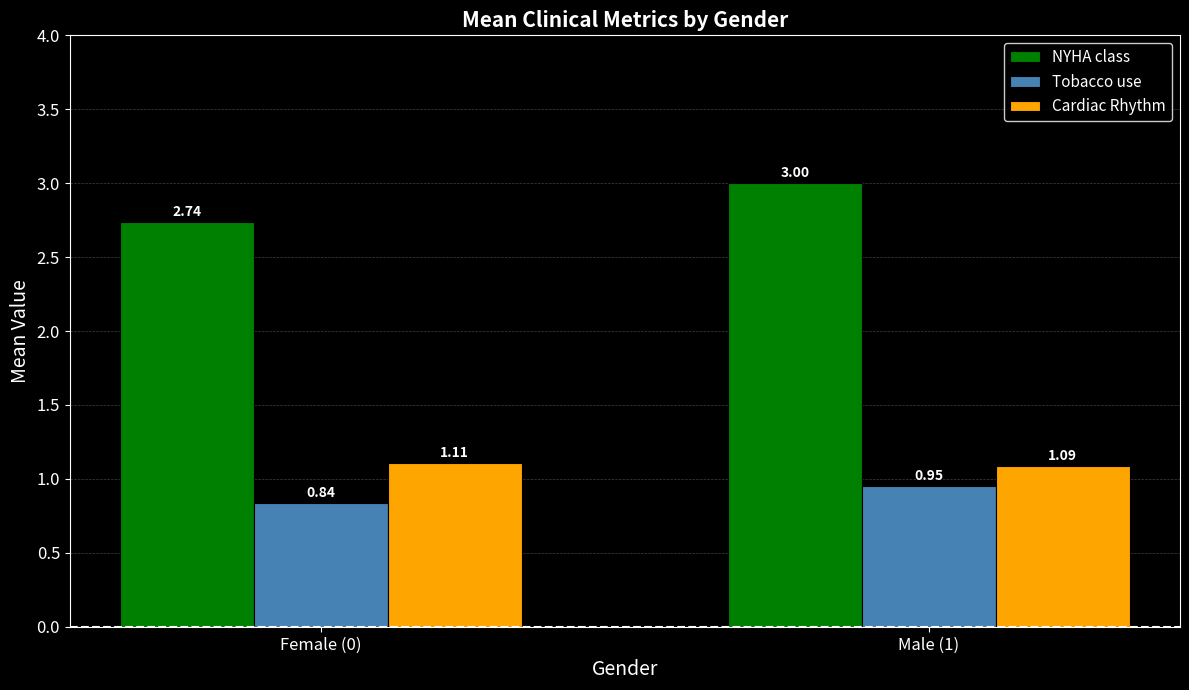

Rank the series at Male (1) from lowest to highest value.

Tobacco use, Cardiac Rhythm, NYHA class